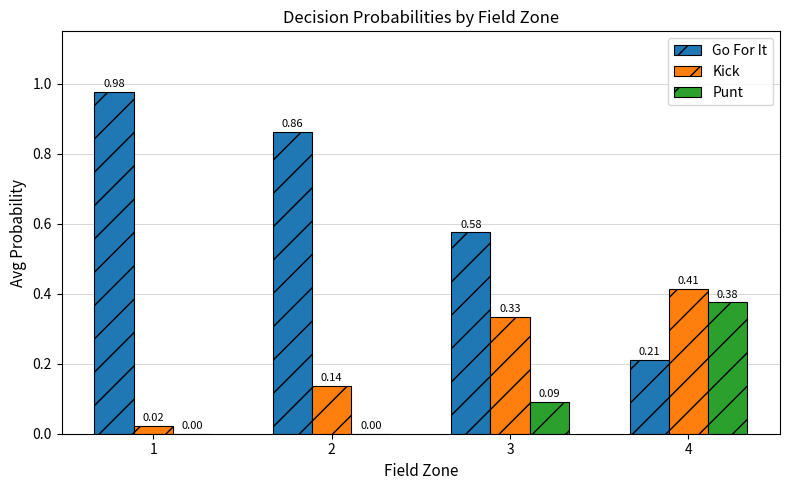

Are the bars grouped side by side (vs. stacked)?

Yes